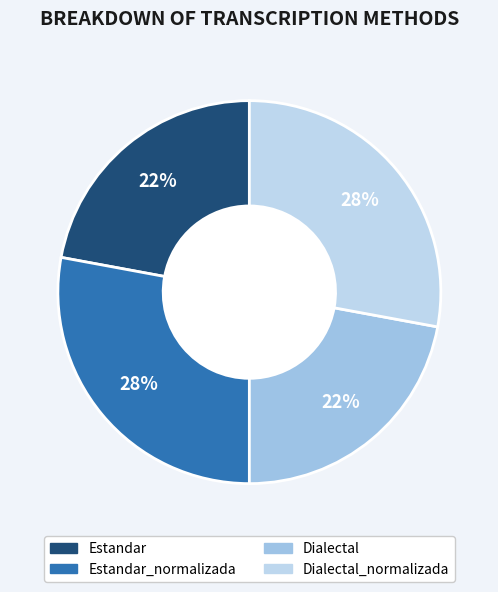

Approximately how many times larger is the value at Estandar_normalizada compared to Estandar?

1.3